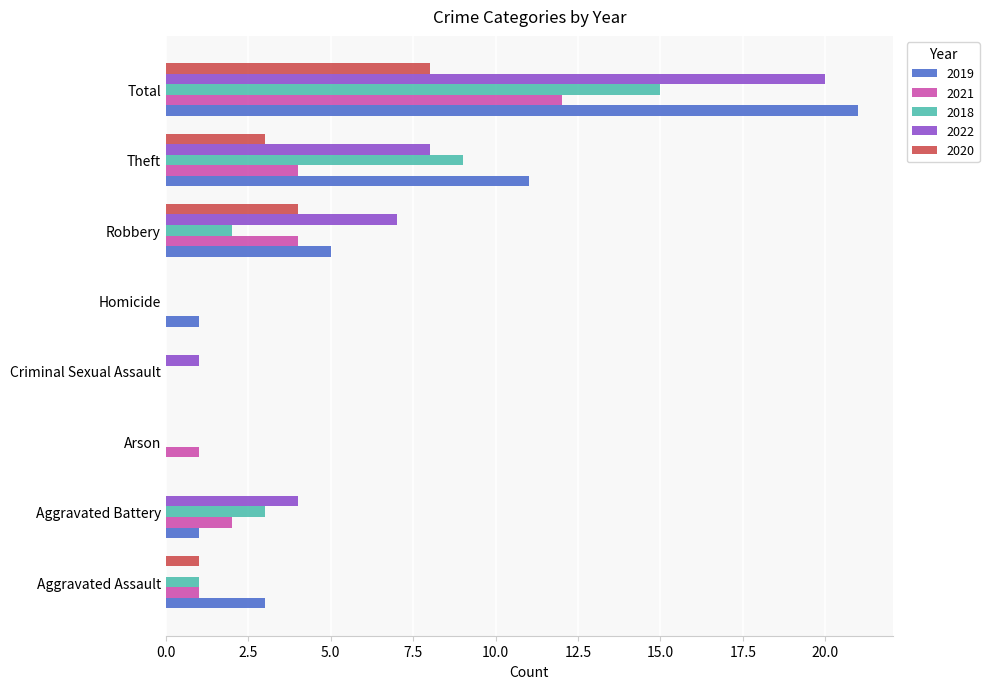

True or false: 2021 has a value of 3 at Aggravated Battery.

False